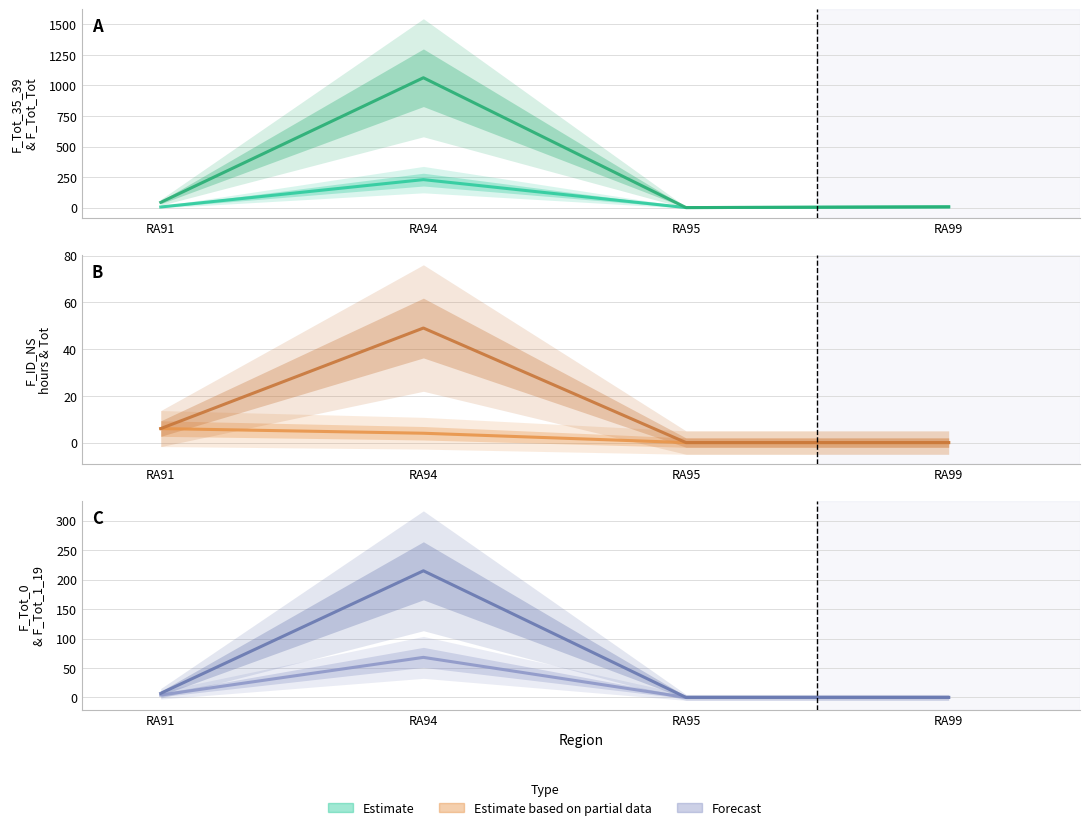

Reading left to right, what are all the values shown in this chart?

F_Tot_35_39: RA91=5	RA94=229	RA95=0	RA99=6
F_Tot_Tot: RA91=43	RA94=1063	RA95=0	RA99=6
F_ID_NS_hours_NS: RA91=6	RA94=4	RA95=0	RA99=0
F_ID_NS_Tot: RA91=6	RA94=49	RA95=0	RA99=0
F_Tot_0: RA91=4	RA94=68	RA95=0	RA99=0
F_Tot_1_19: RA91=7	RA94=215	RA95=0	RA99=0